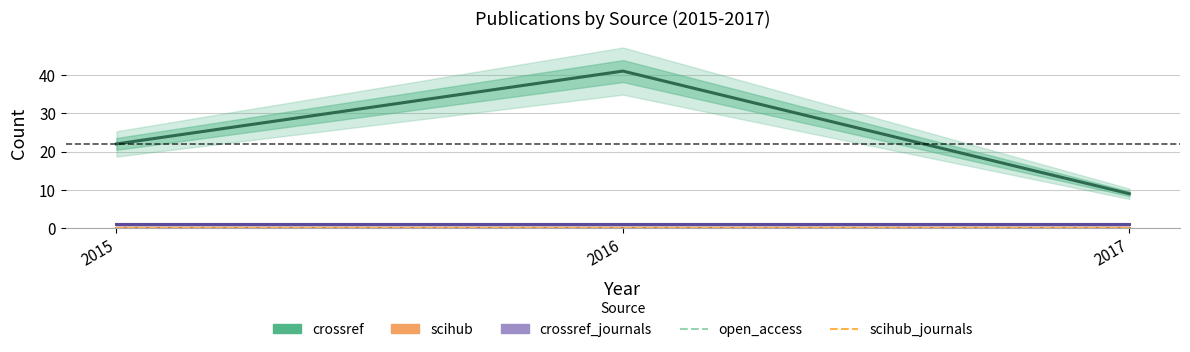

How many lines are shown in the chart?

5